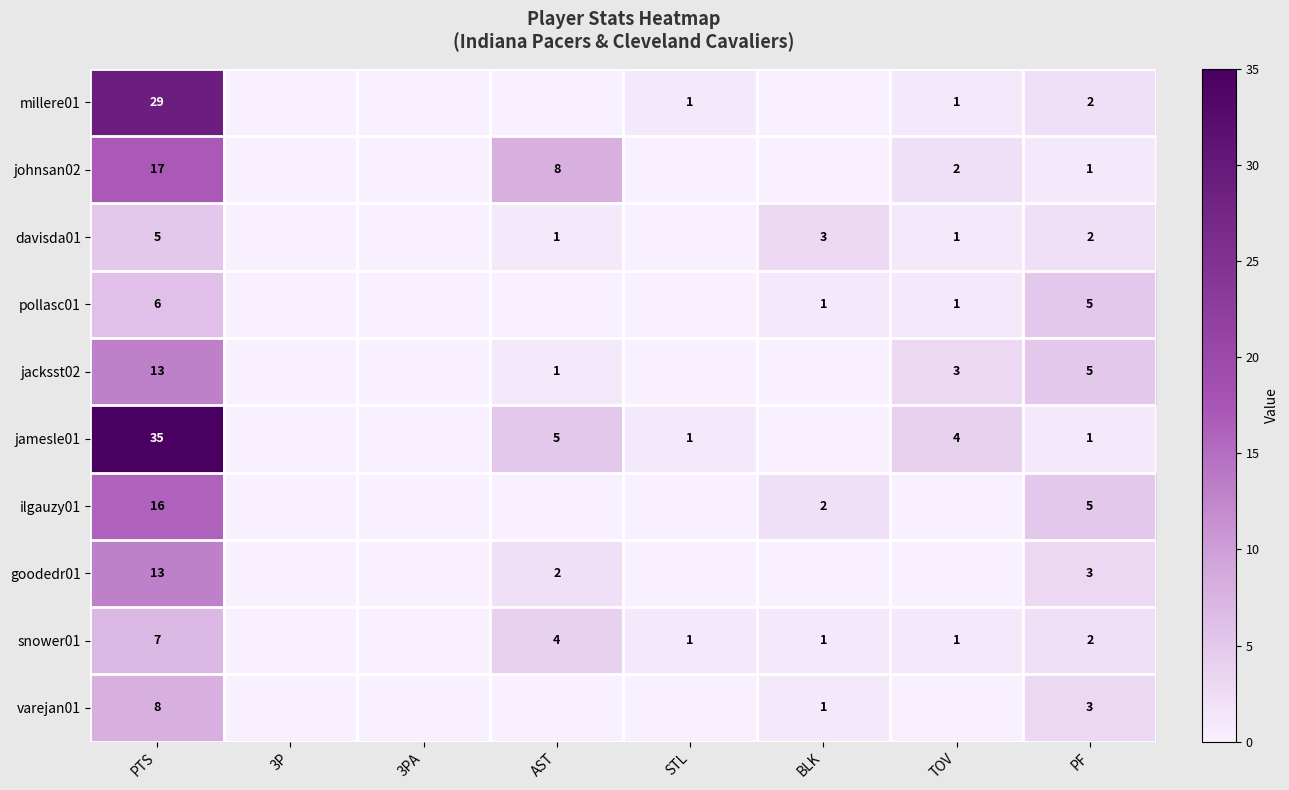

The pollasc01 series shows 9 at PTS. True or false?

False